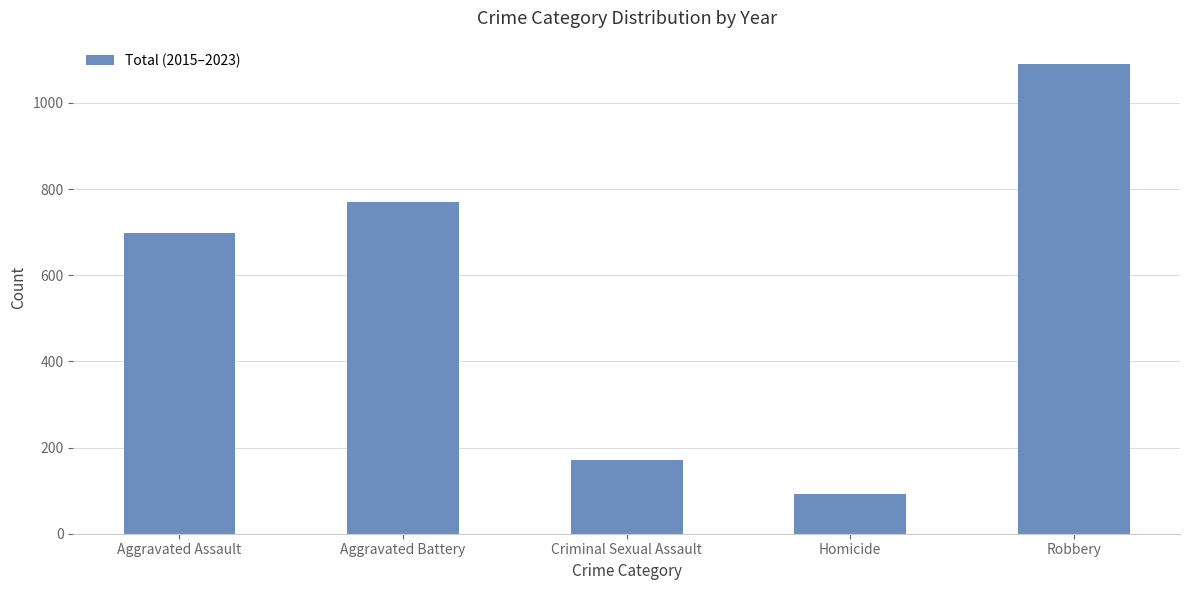

Approximately how many times larger is the value at Criminal Sexual Assault compared to Homicide?

1.8